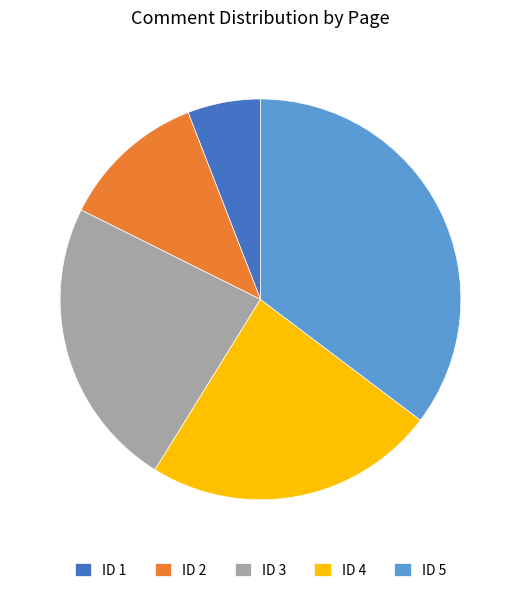

Is there any slice that represents more than half of the pie?

No